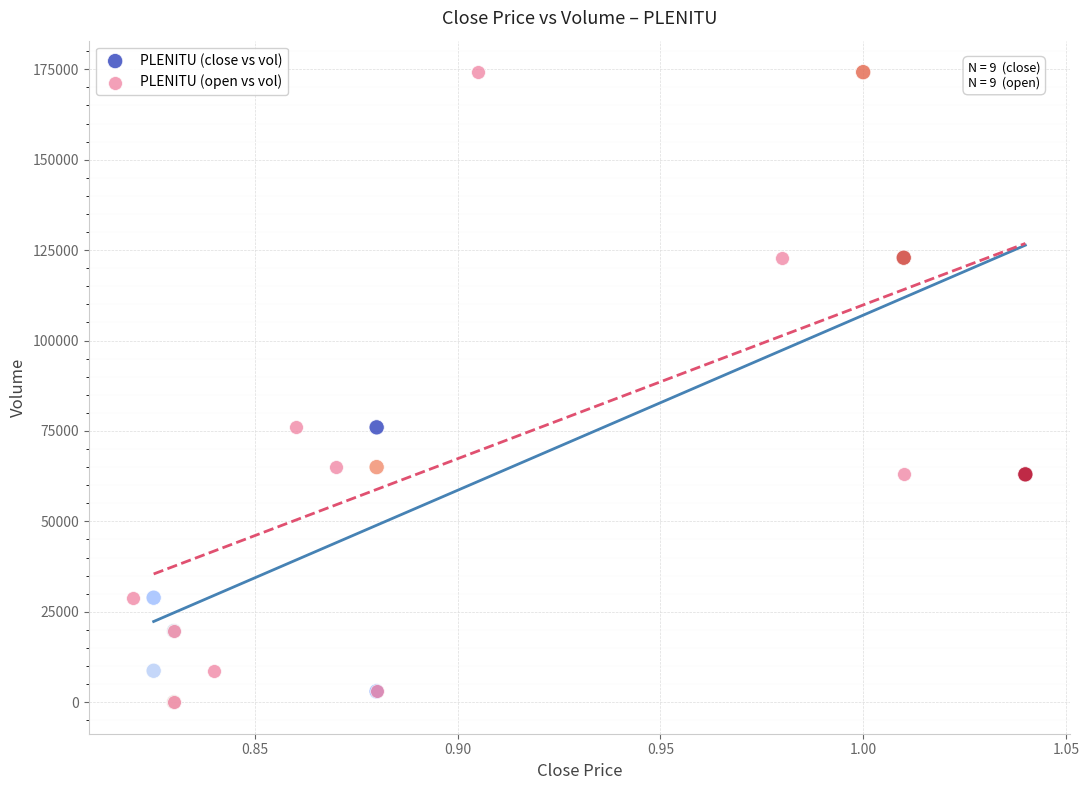

What are all the series names shown in the legend?

PLENITU (close vs vol), PLENITU (open vs vol)